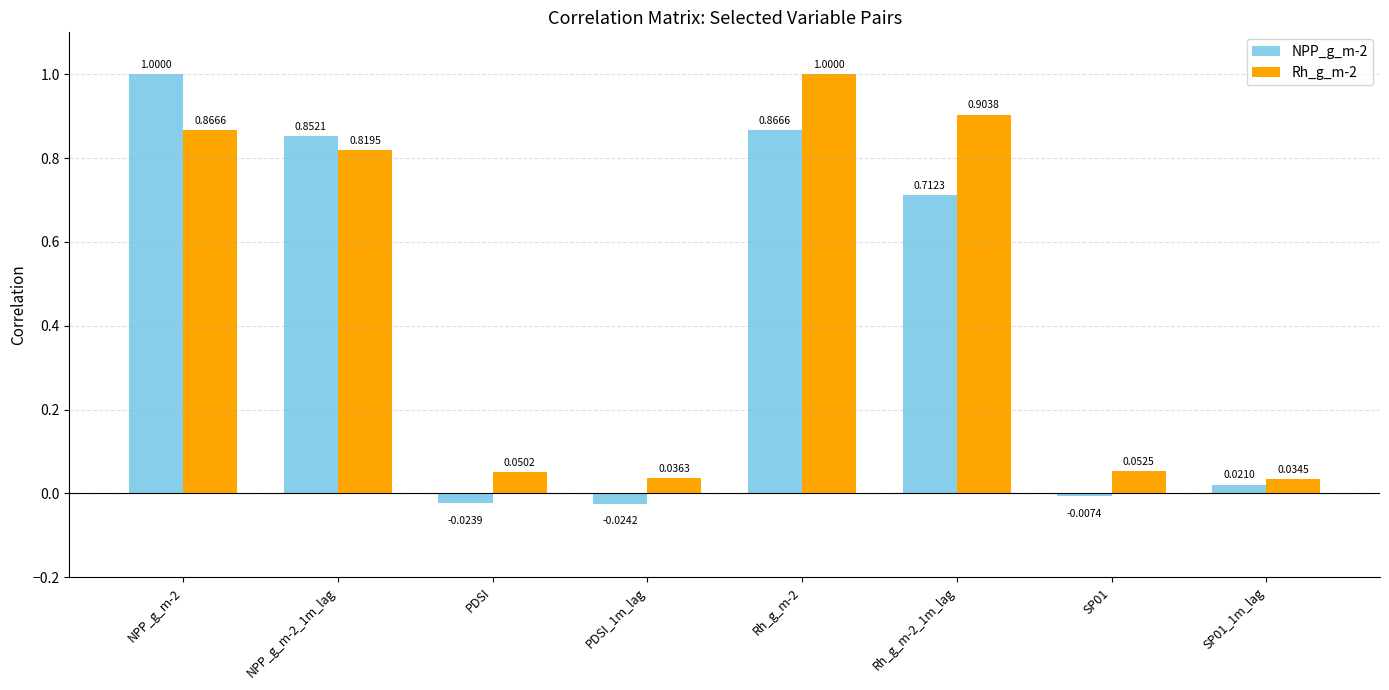

What is the label of the 1st bar from the right?

SP01_1m_lag